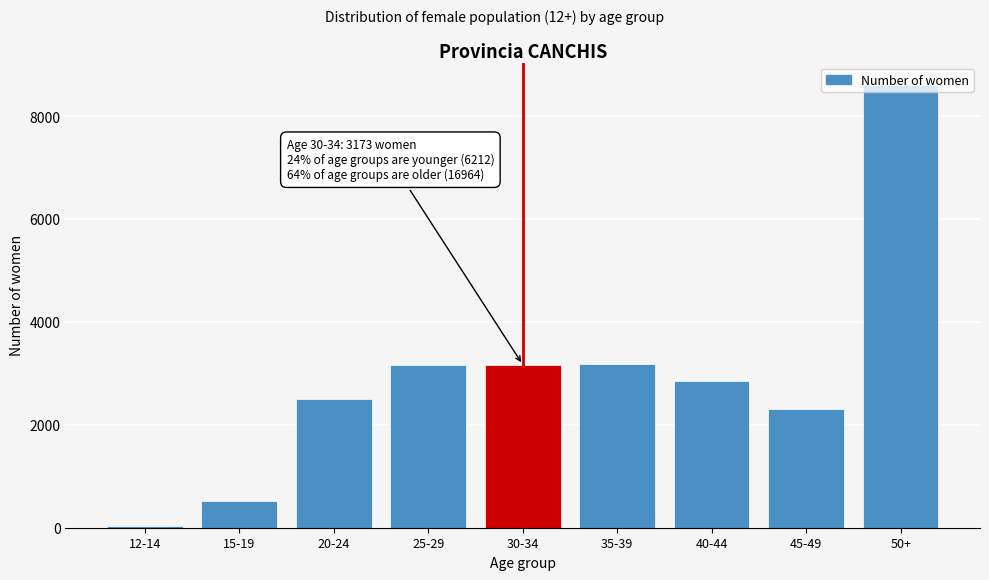

What is the change in value from 20-24 to 25-29?

+664